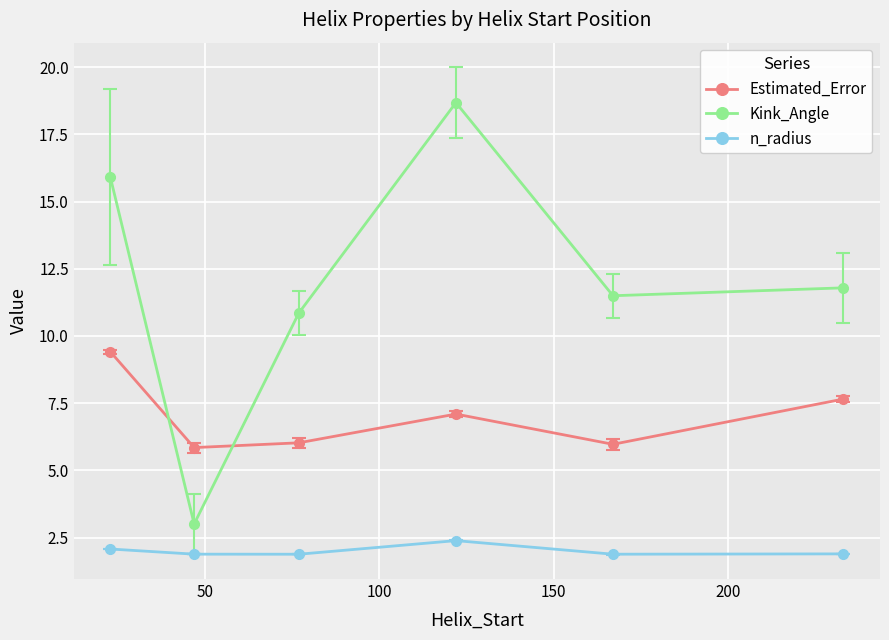

Reading left to right, extract all data points from this chart.

Estimated_Error: 9.4	5.8	6.0	7.1	6.0	7.7
Kink_Angle: 15.9	3.0	10.9	18.7	11.5	11.8
n_radius: 2.1	1.9	1.9	2.4	1.9	1.9